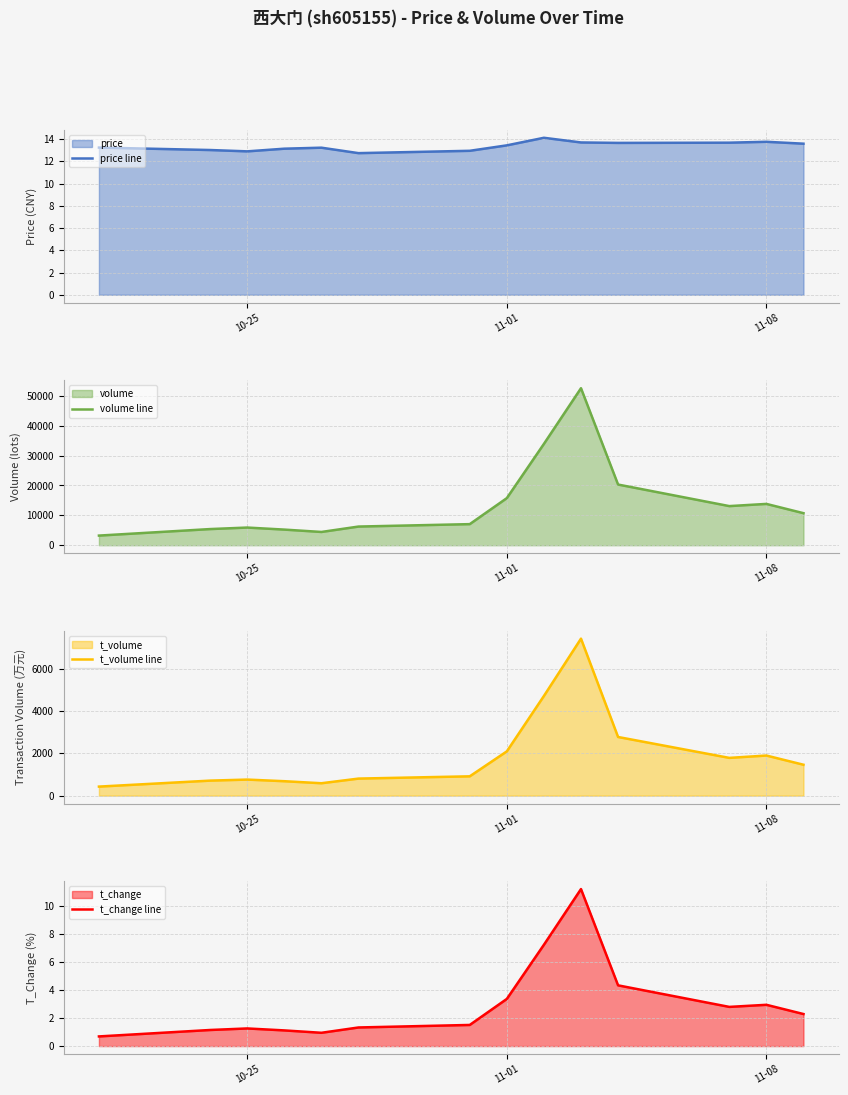

What is the minimum value for price line?

12.7